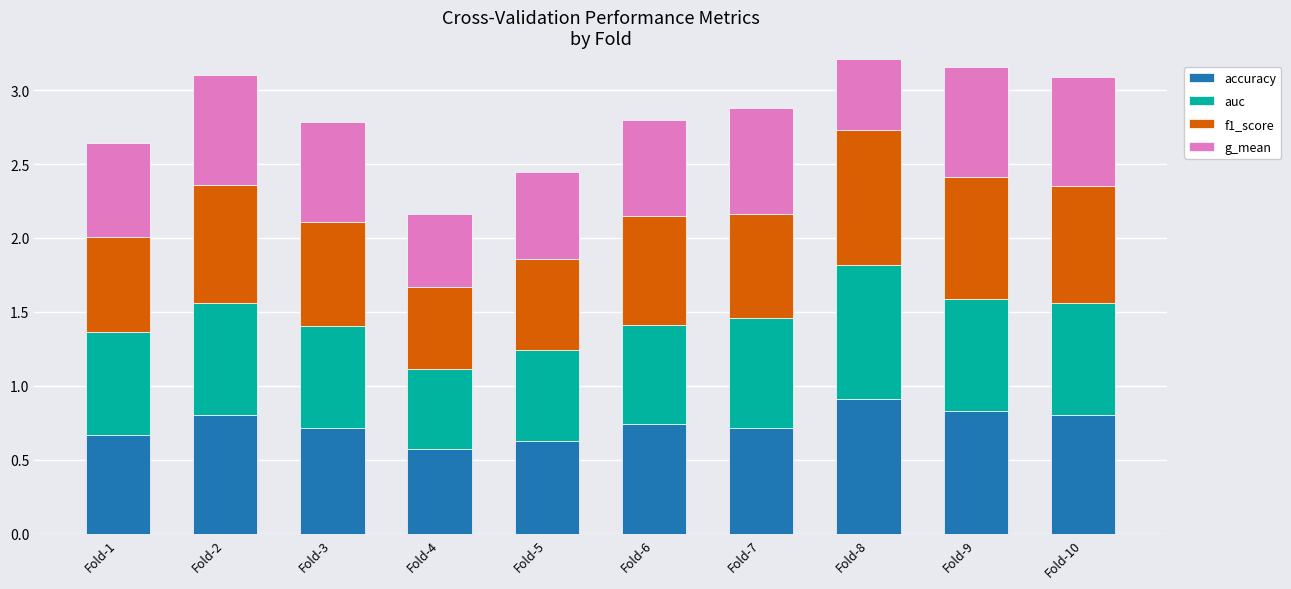

How many bars are there in each group?

4